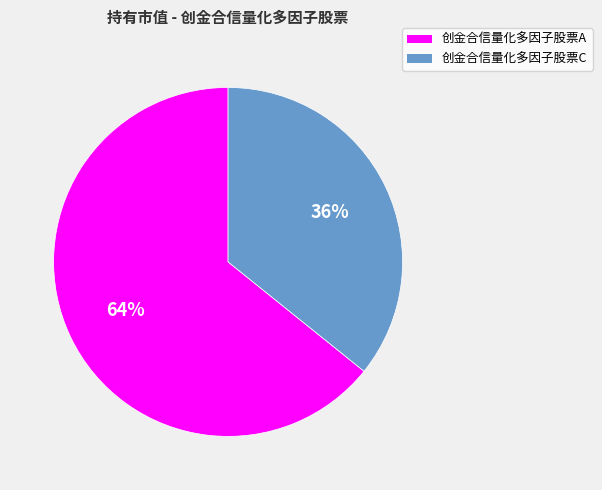

Does 创金合信量化多因子股票C represent more than half of the total?

No